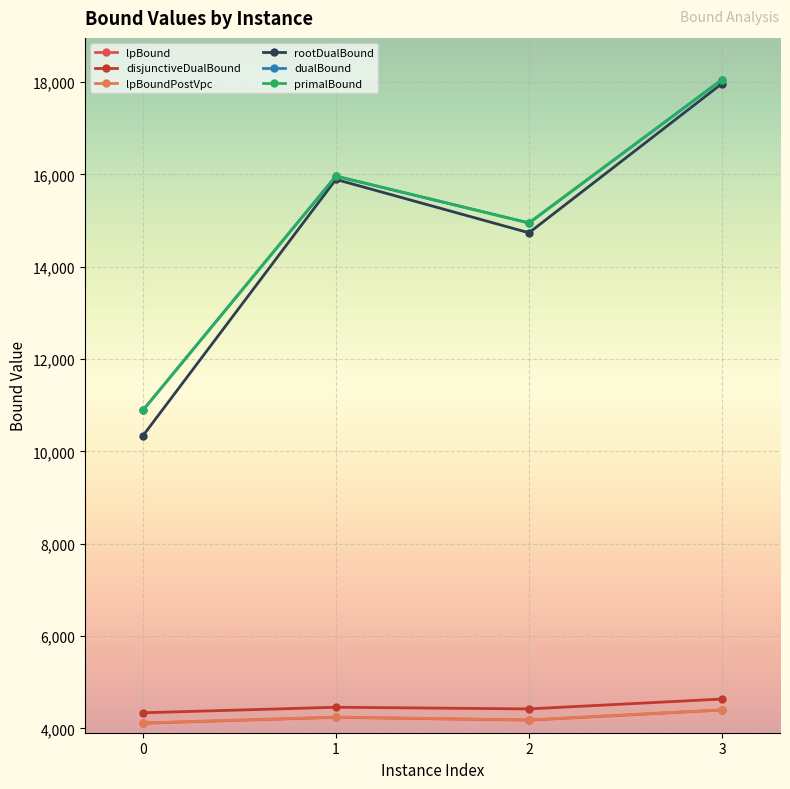

At which category is the sum across all series the highest?

3